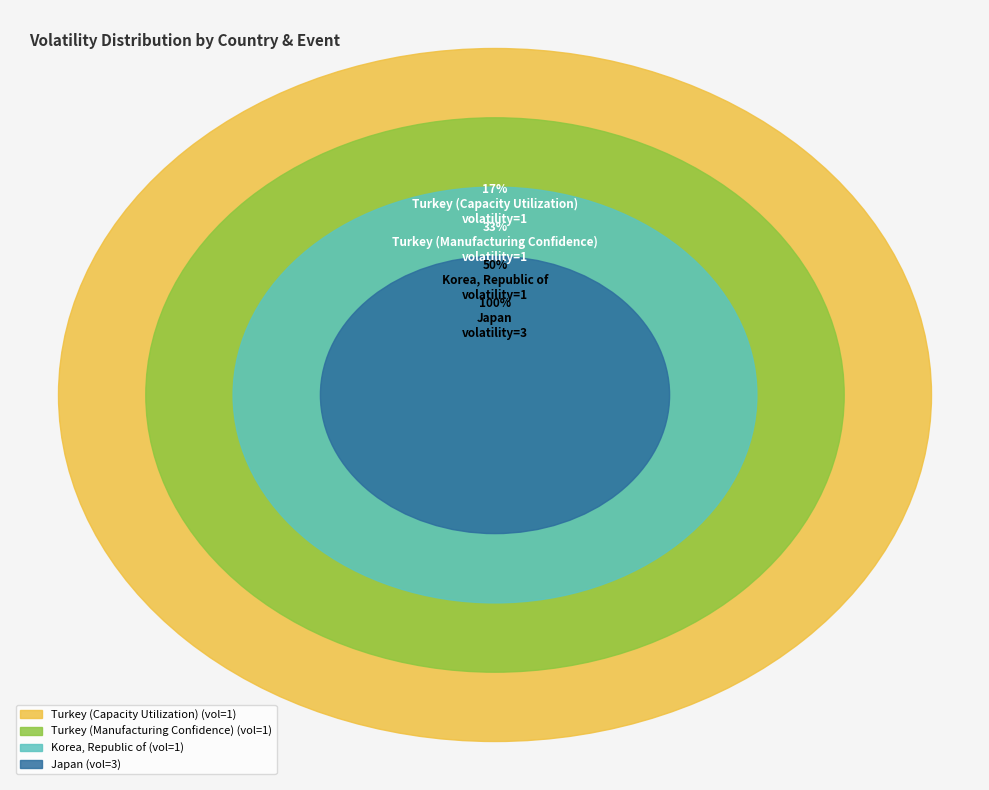

Does Turkey (Manufacturing Confidence) account for over 50% of the chart?

No